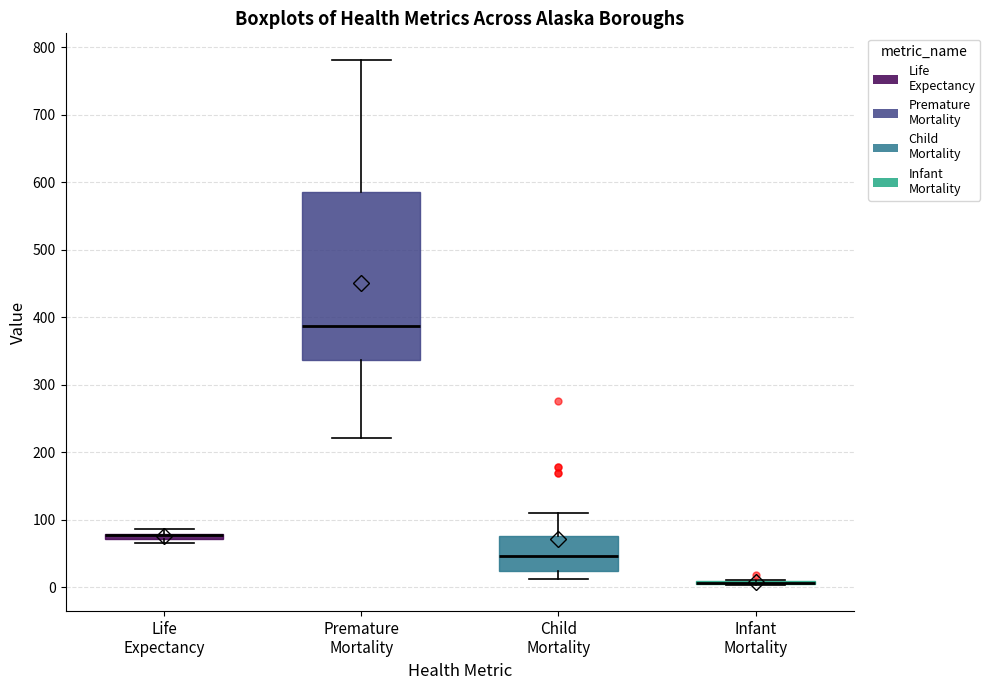

Where does the lower whisker of the box for Premature Mortality end on the y-axis? The values are not printed on the chart, so give them approximately, as read against the axis.

220